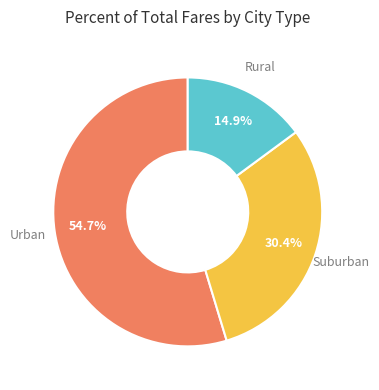

Does any single category account for the majority?

Yes